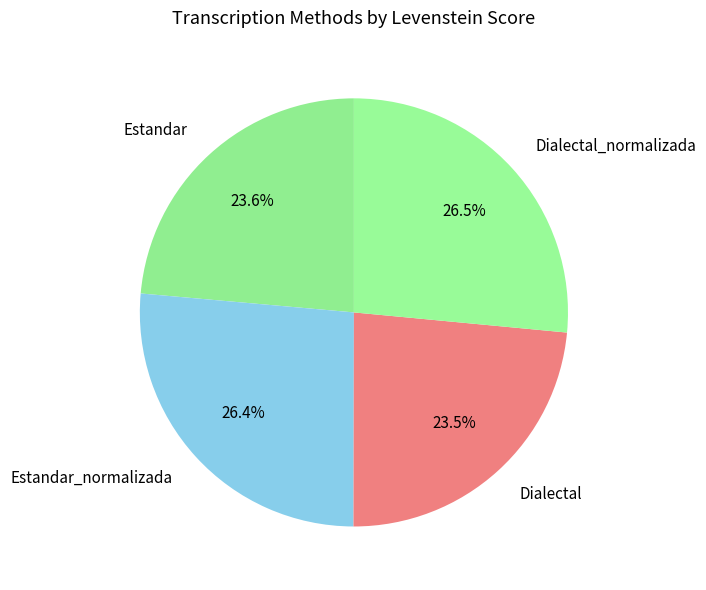

To the nearest percent, what portion does Estandar represent?

24%